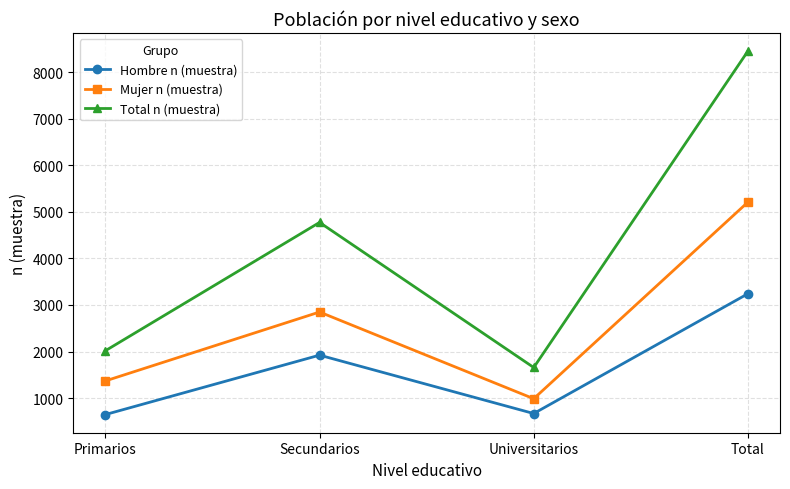

At which label is Mujer n (muestra) closest to 3097?

Secundarios